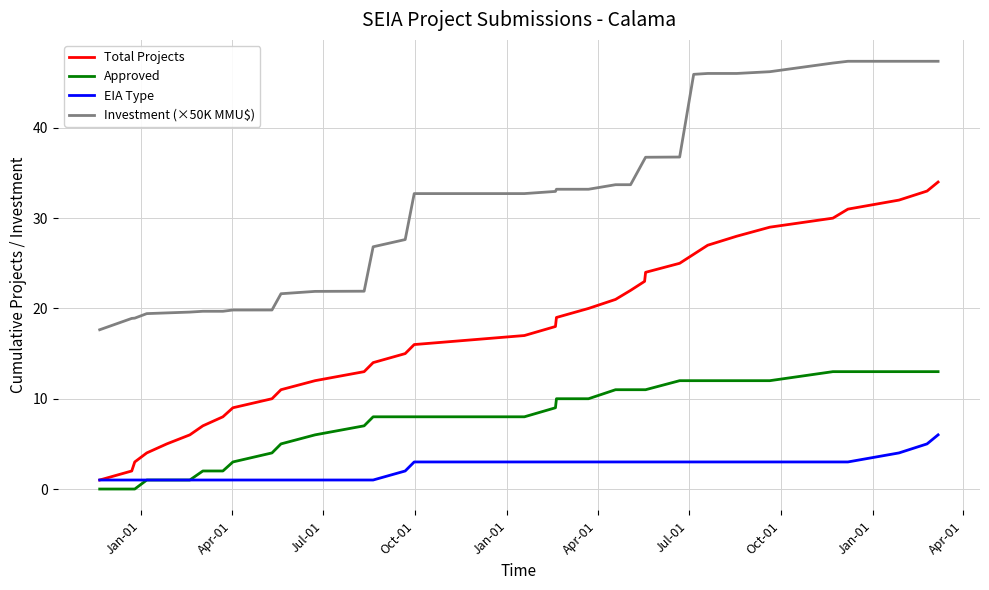

What is the maximum value for Approved?

13.0